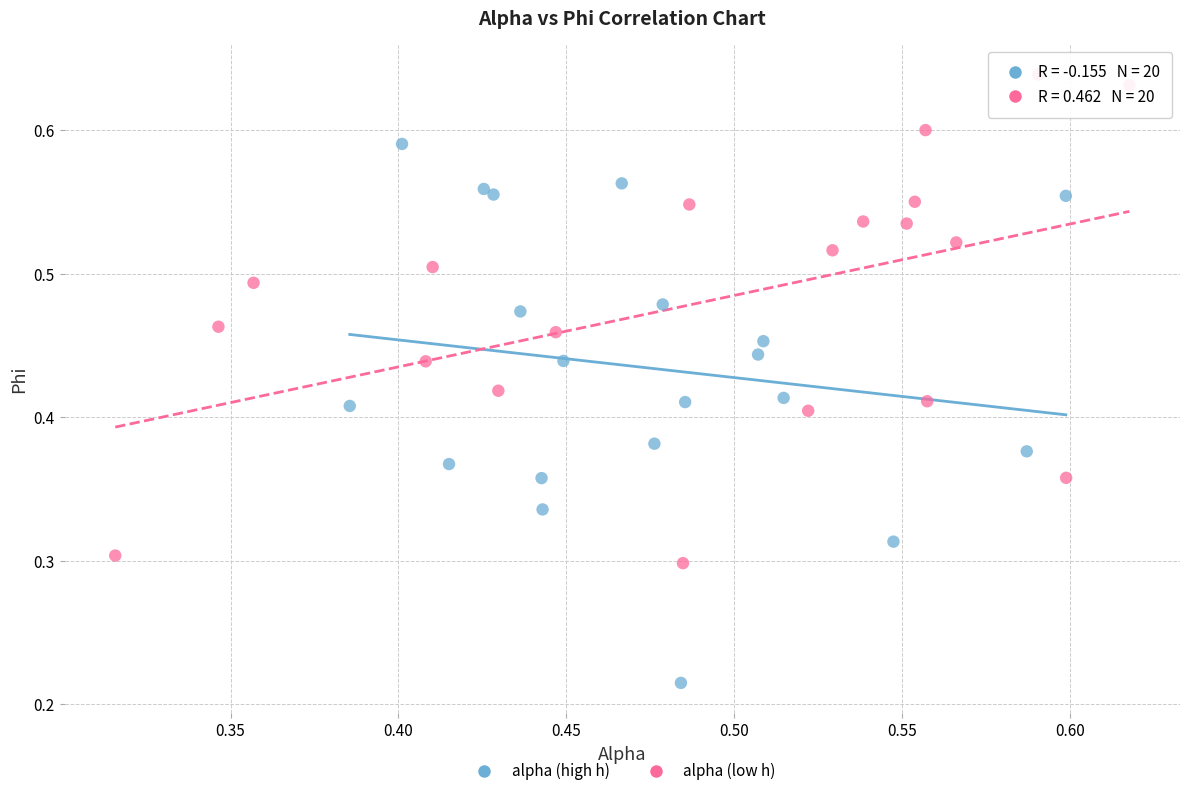

Which series has the widest spread of Y values?

alpha (high h)